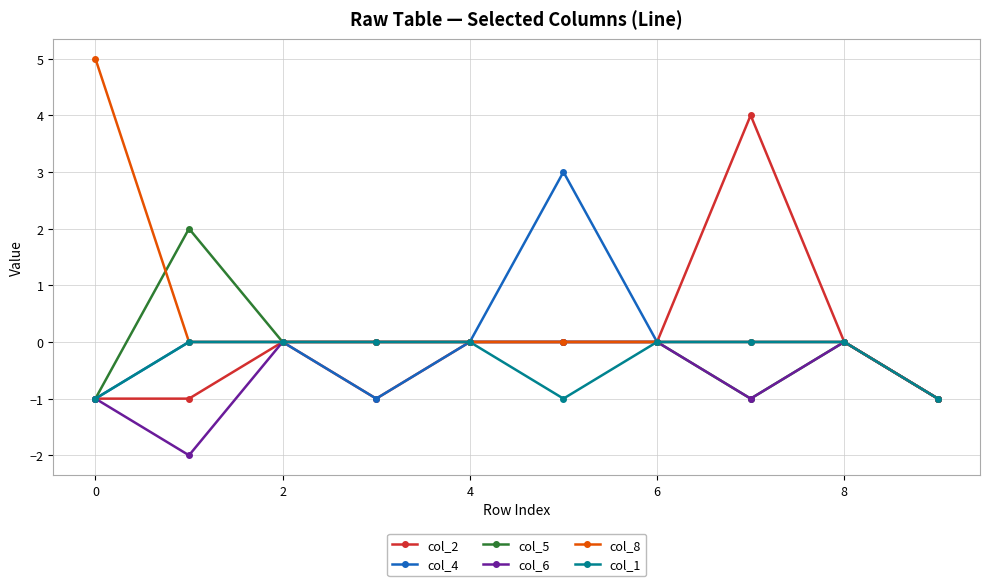

True or false: col_4 has more than 0 points higher than both neighbors.

True